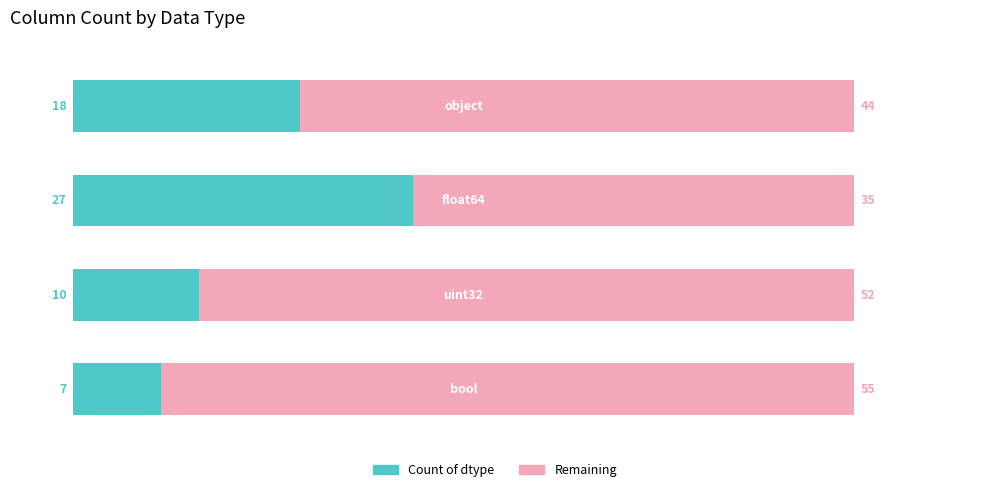

Is it true that object / float64 / uint32 / bool equals 10 at 0?

False